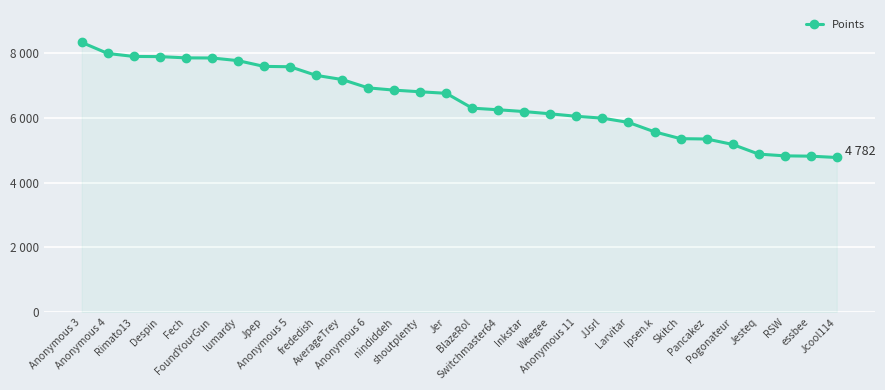

Is this an area chart (filled region under the line)?

Yes